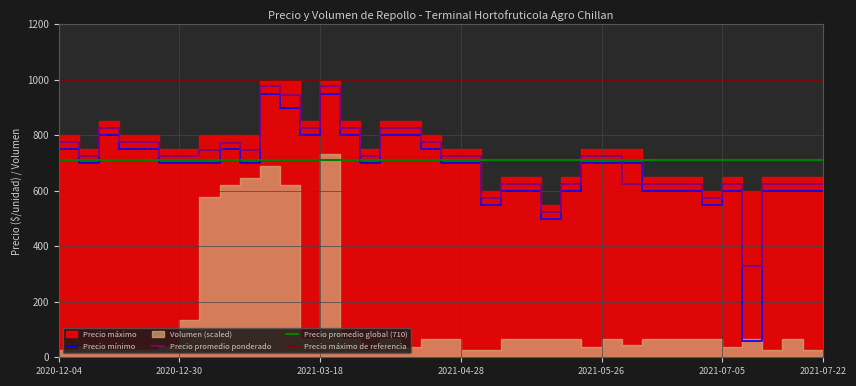

After their last crossing, which series has the higher values: Precio promedio ponderado or Precio minimo?

Precio promedio ponderado